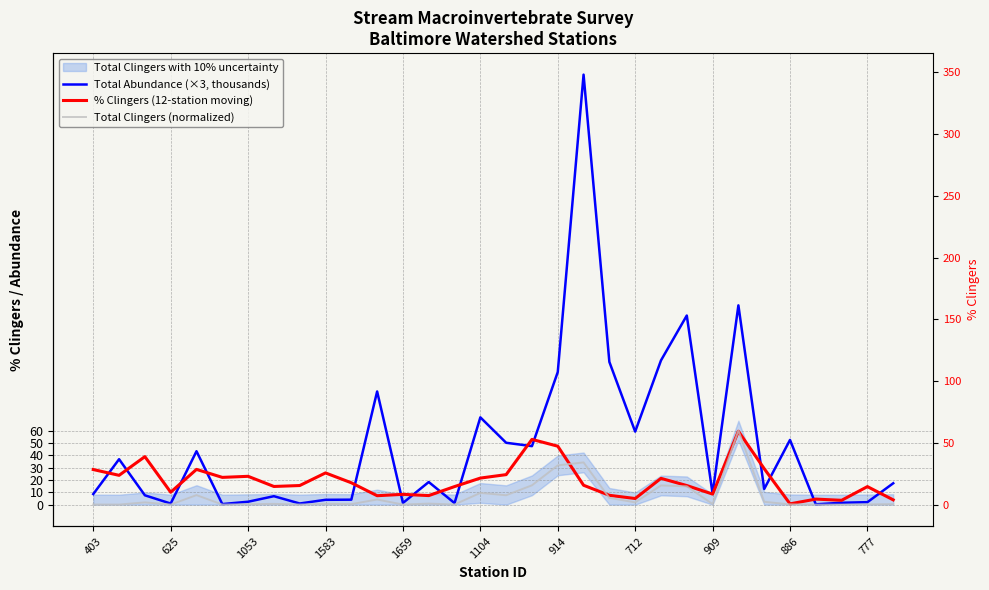

True or false: % Clingers (12-station moving) has a value of 20.2 at 25.

False